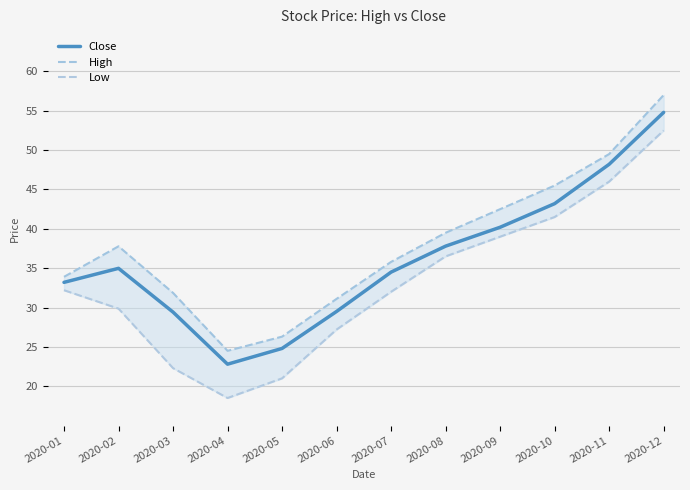

The Low series shows 22.3 at 2020-03. True or false?

True